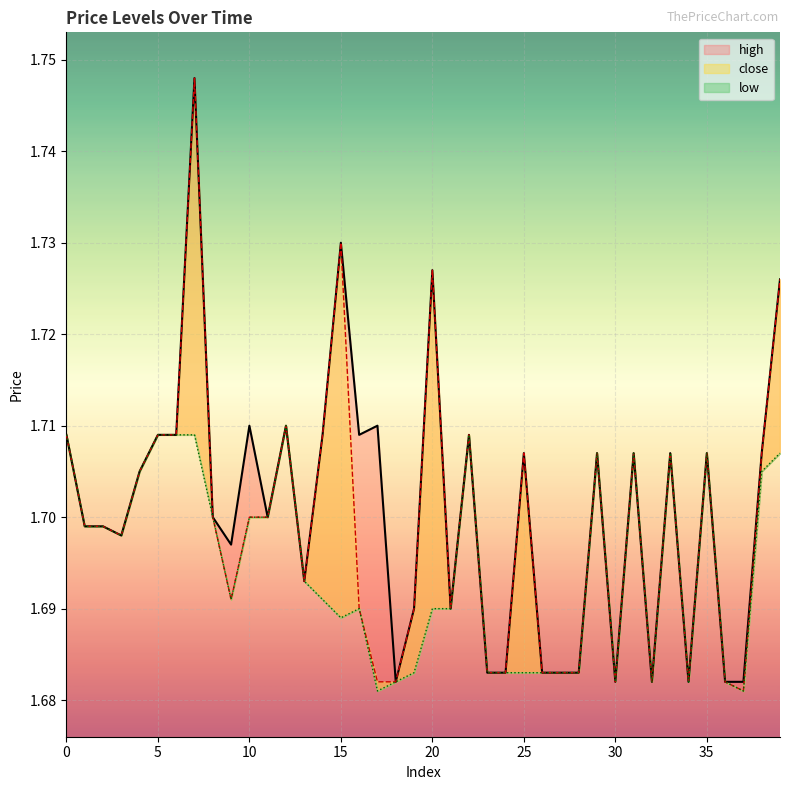

True or false: low and high intersect in this chart.

False